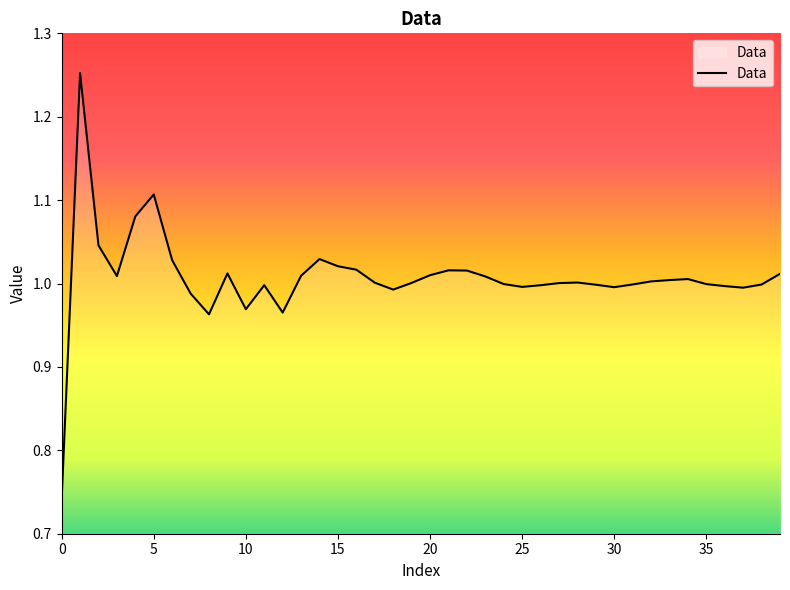

How many series are shown in this chart?

1